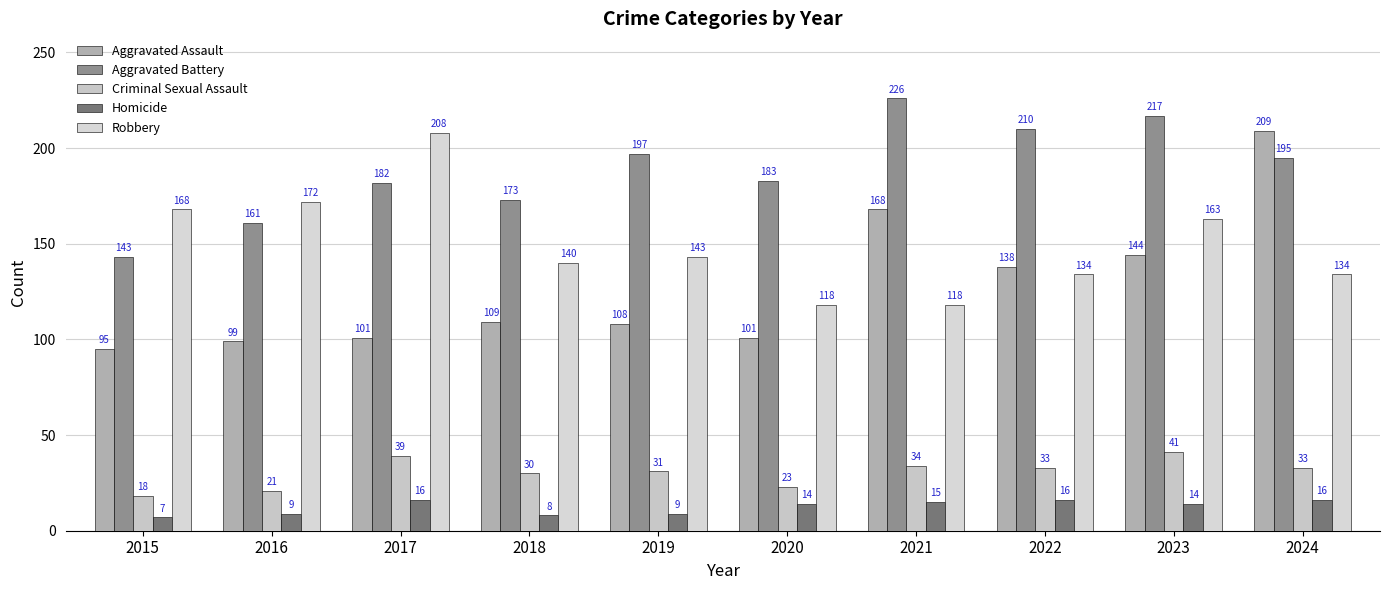

What is the value of the Aggravated Assault bar at the 9th from the left?

144